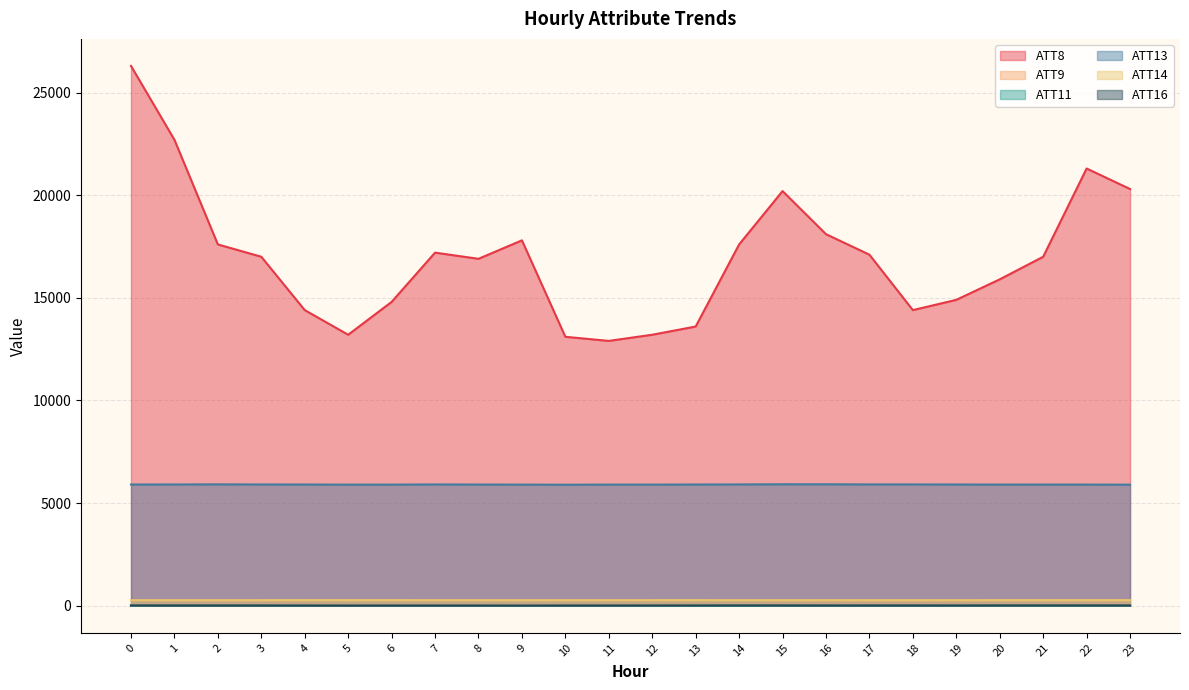

How many lines are shown in the chart?

6